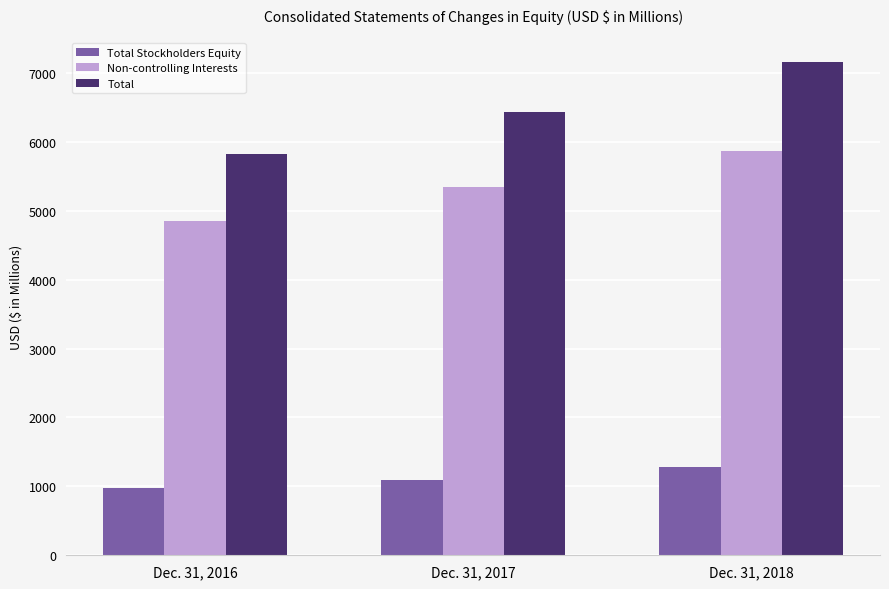

Is it true that Total equals 9888 at Dec. 31, 2016?

False